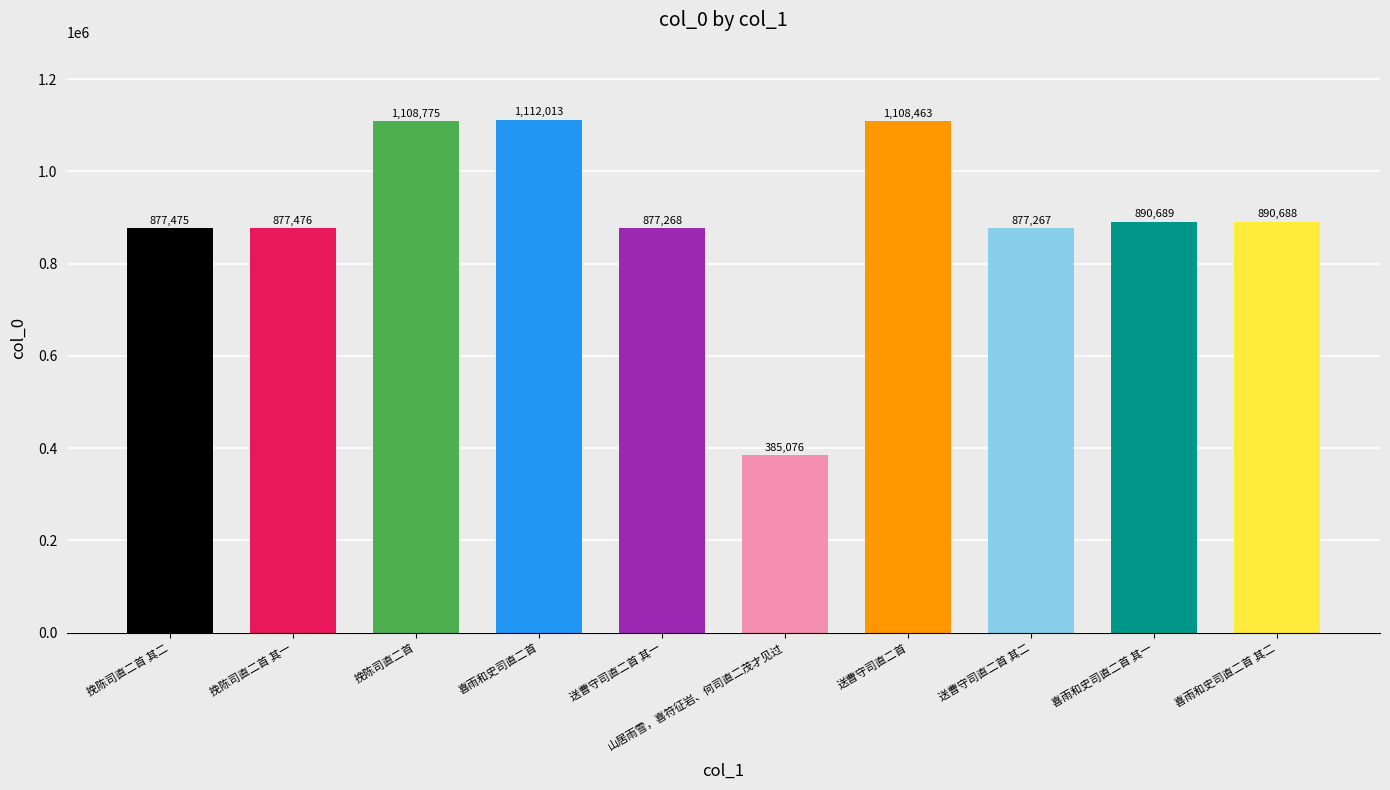

List the labels in order of value, smallest first.

山居雨雪，喜符征岩、何司直二茂才见过, 送曹守司直二首 其二, 送曹守司直二首 其一, 挽陈司直二首 其二, 挽陈司直二首 其一, 喜雨和史司直二首 其二, 喜雨和史司直二首 其一, 送曹守司直二首, 挽陈司直二首, 喜雨和史司直二首